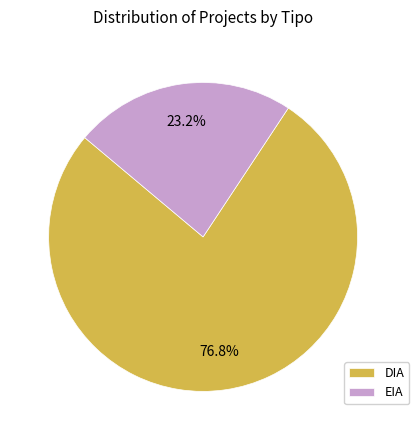

Count the number of slices in the pie.

2